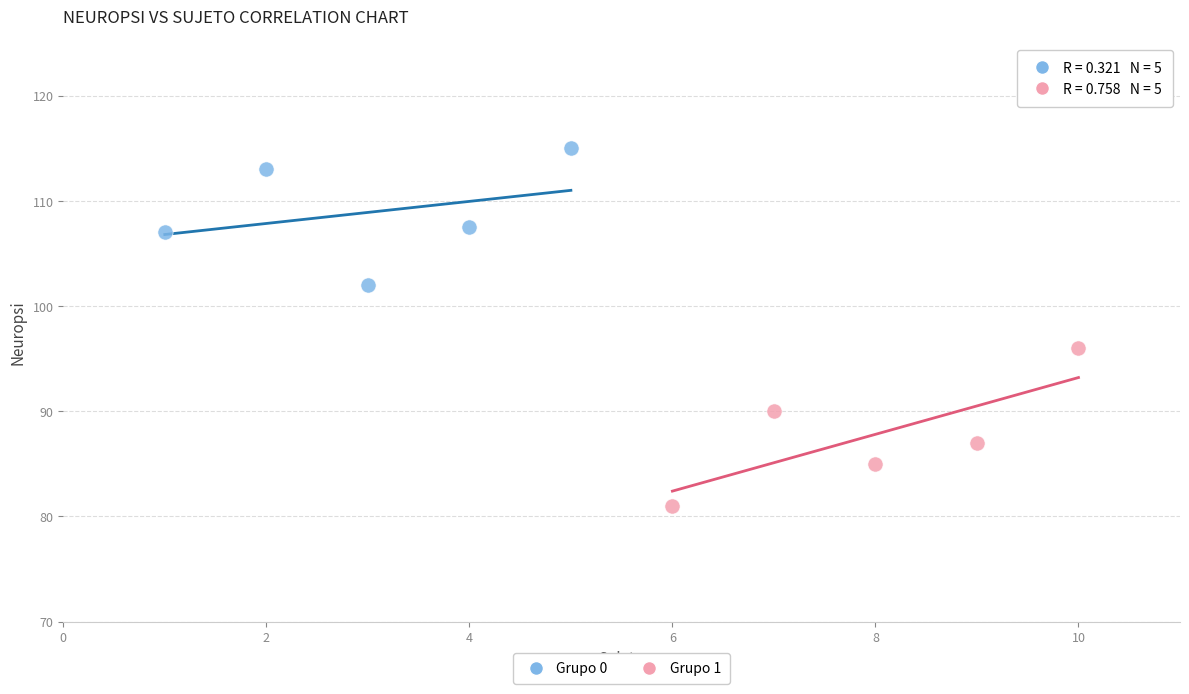

What are all the series names shown in the legend?

Grupo 0, Grupo 1